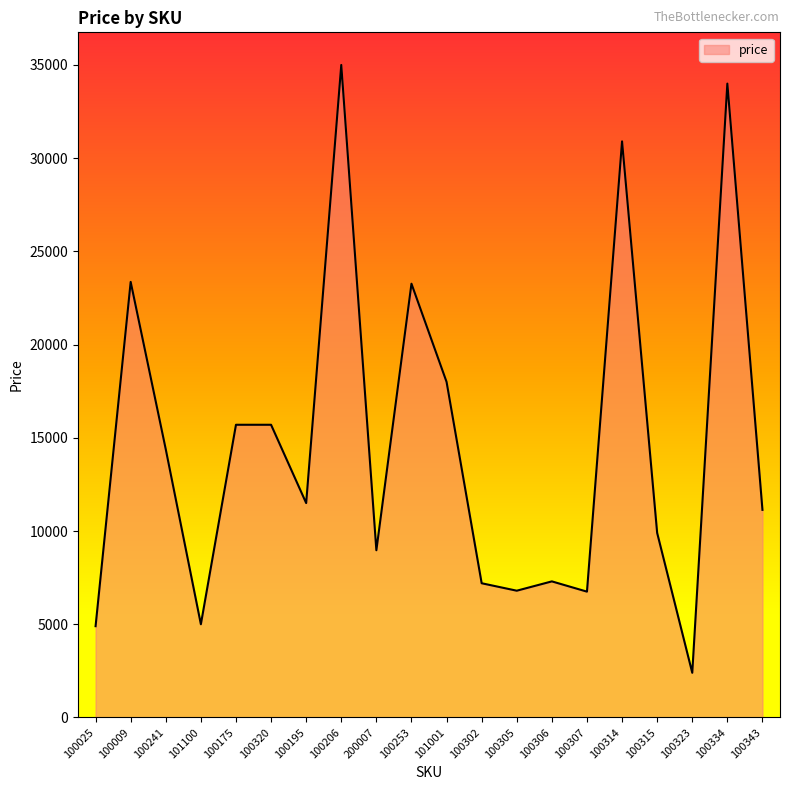

What is the difference between the maximum and minimum values?

32600